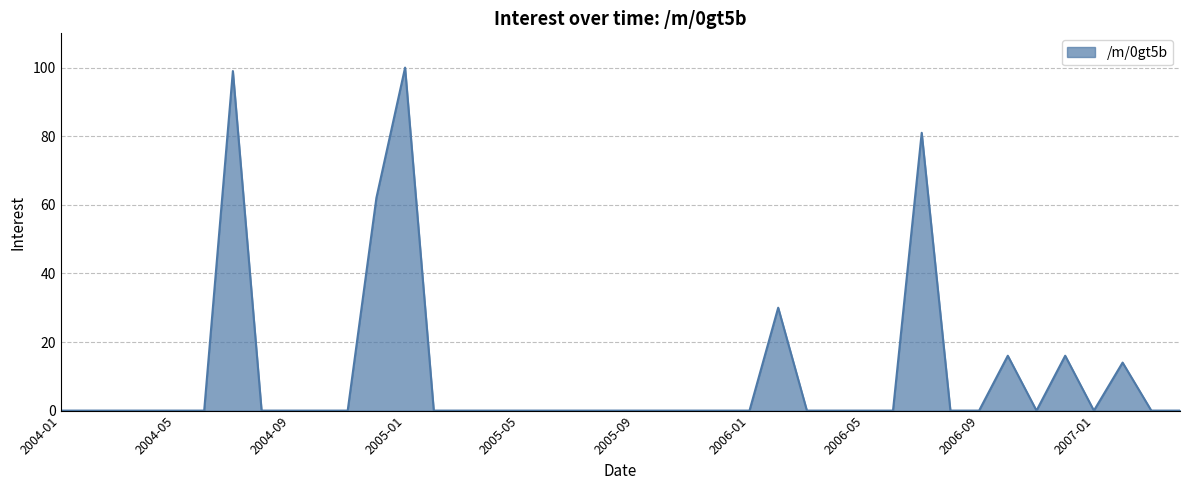

What is the difference between the maximum and minimum values?

100